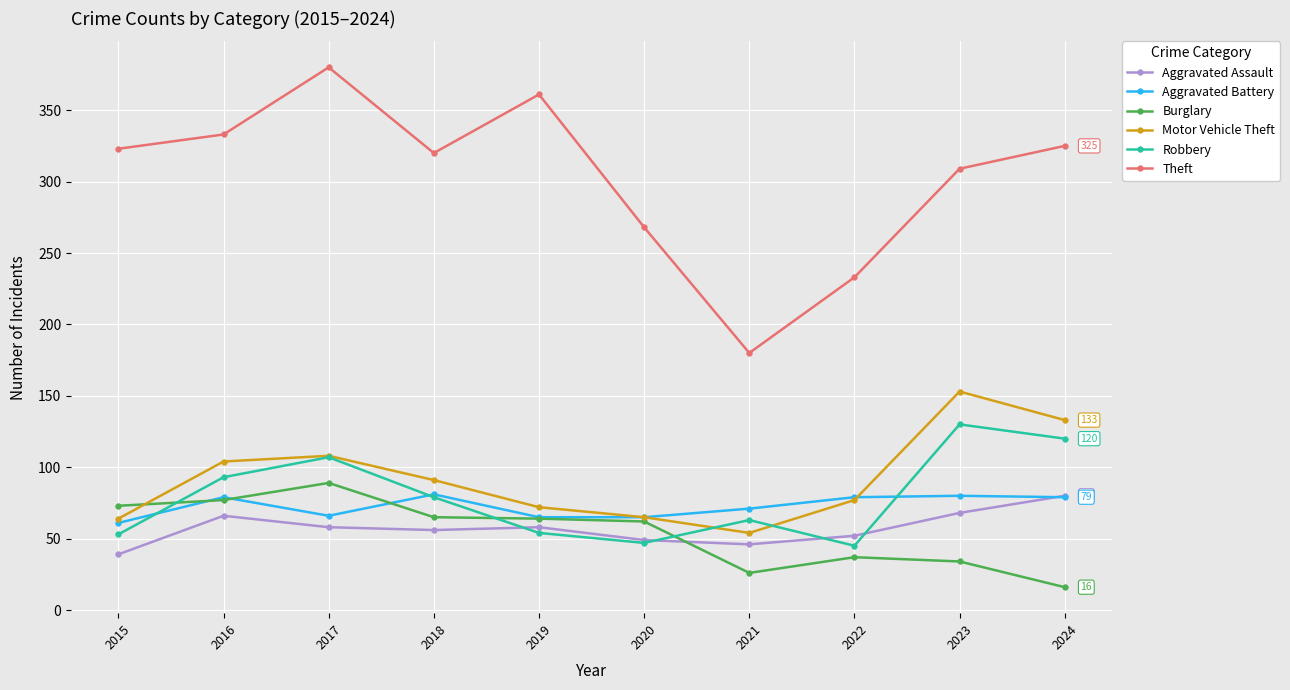

What is the average value of the Theft series?

303